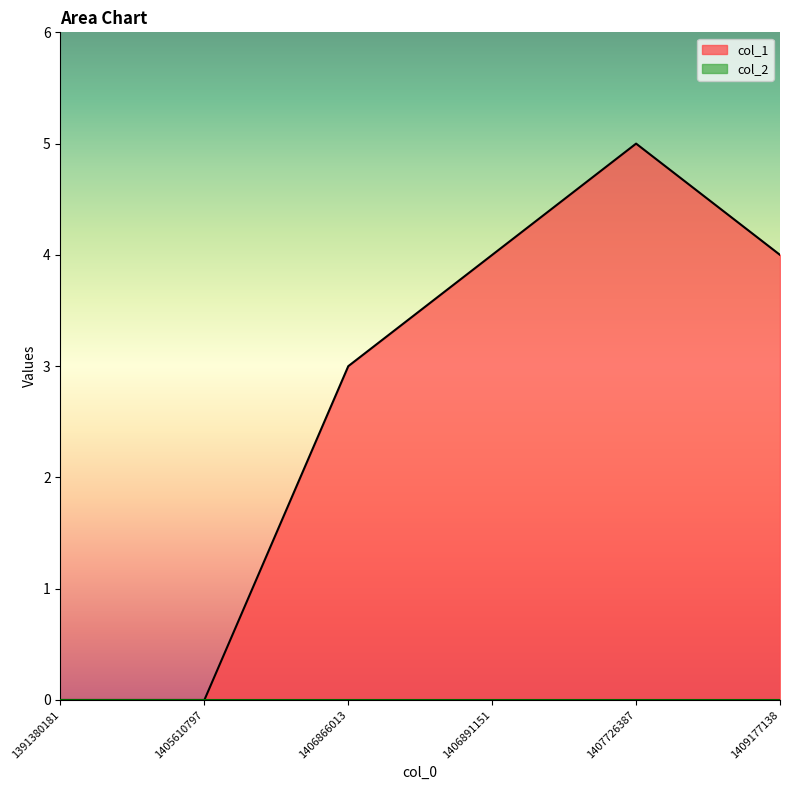

True or false: the data shows 0 at 1391380181.

True